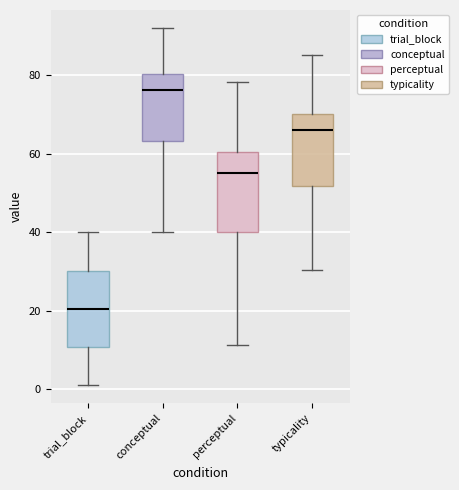

Which box's median line is the highest?

conceptual